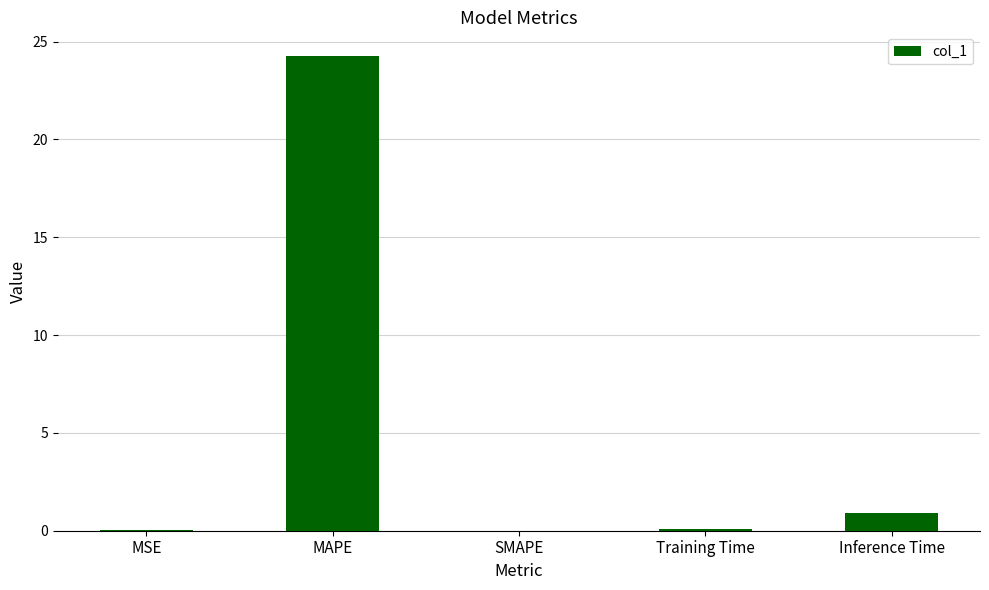

Between MAPE and SMAPE, which is larger?

MAPE